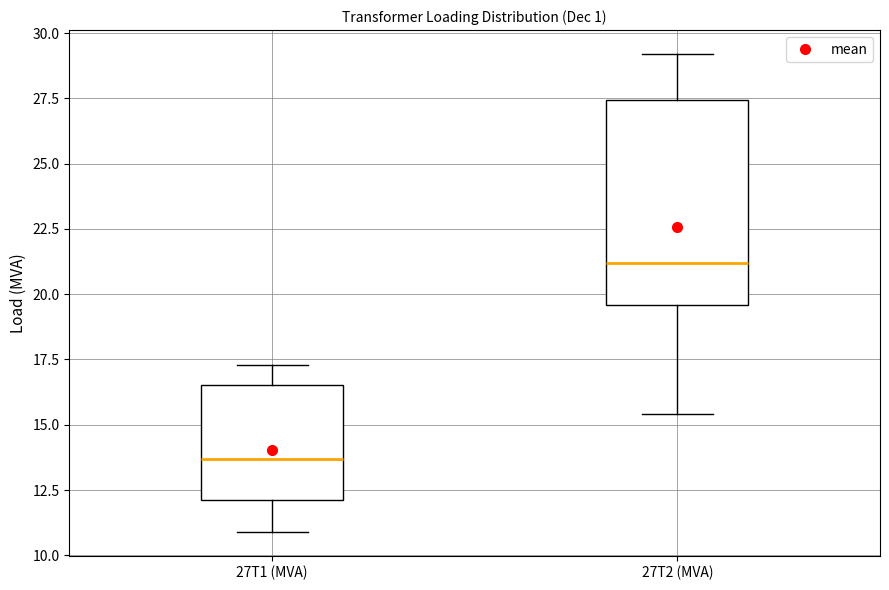

Comparing the boxes themselves (not the whiskers), which one is the tallest?

27T2 (MVA)